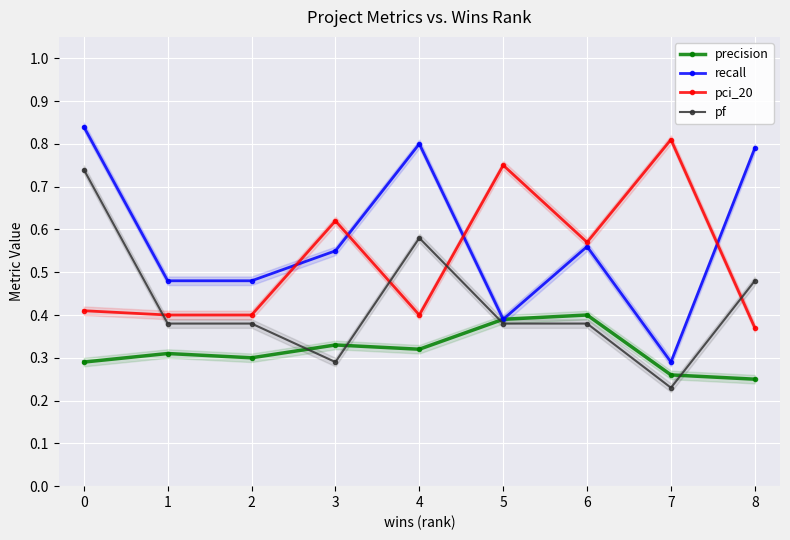

The recall series shows 0.2 at 3. True or false?

False